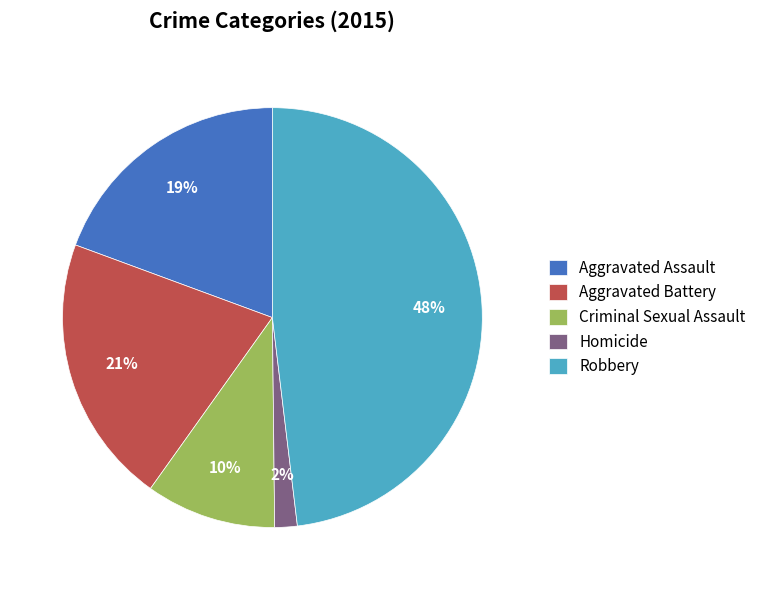

Does Homicide represent more than half of the total?

No